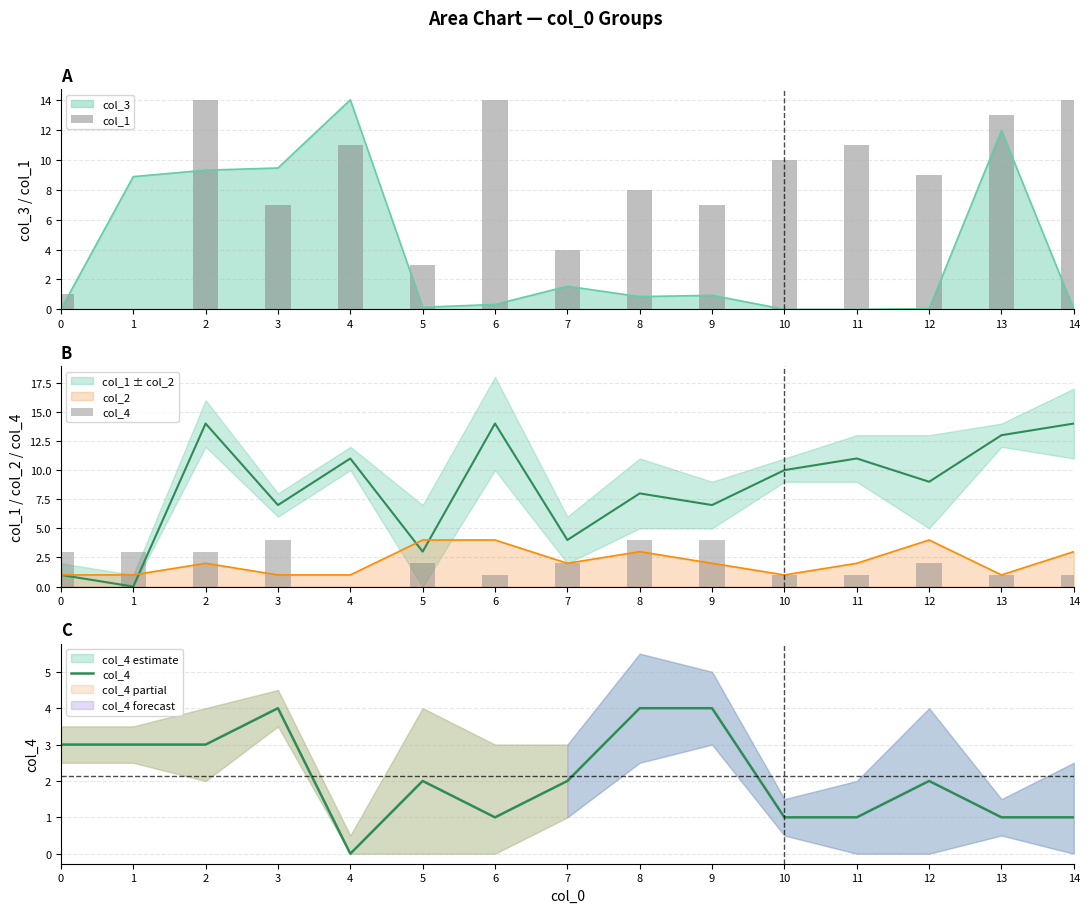

Reading right to left, transcribe all the data shown in this chart.

col_1: 14=14	13=13	12=9	11=11	10=10	9=7	8=8	7=4	6=14	5=3	4=11	3=7	2=14	1=0	0=1
col_4: 14=1	13=1	12=2	11=1	10=1	9=4	8=4	7=2	6=1	5=2	4=0	3=4	2=3	1=3	0=3